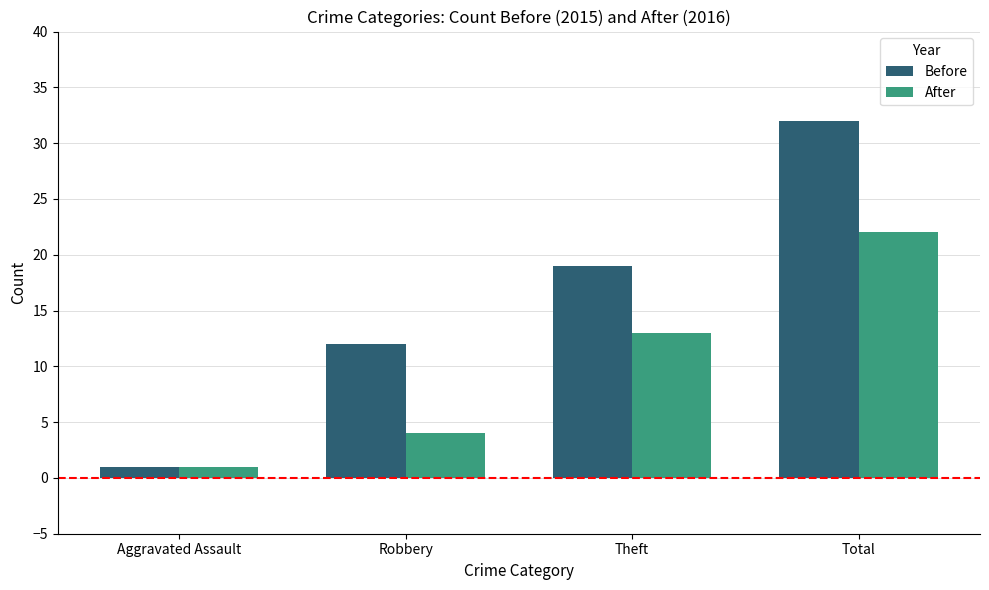

What is the maximum value for After?

22